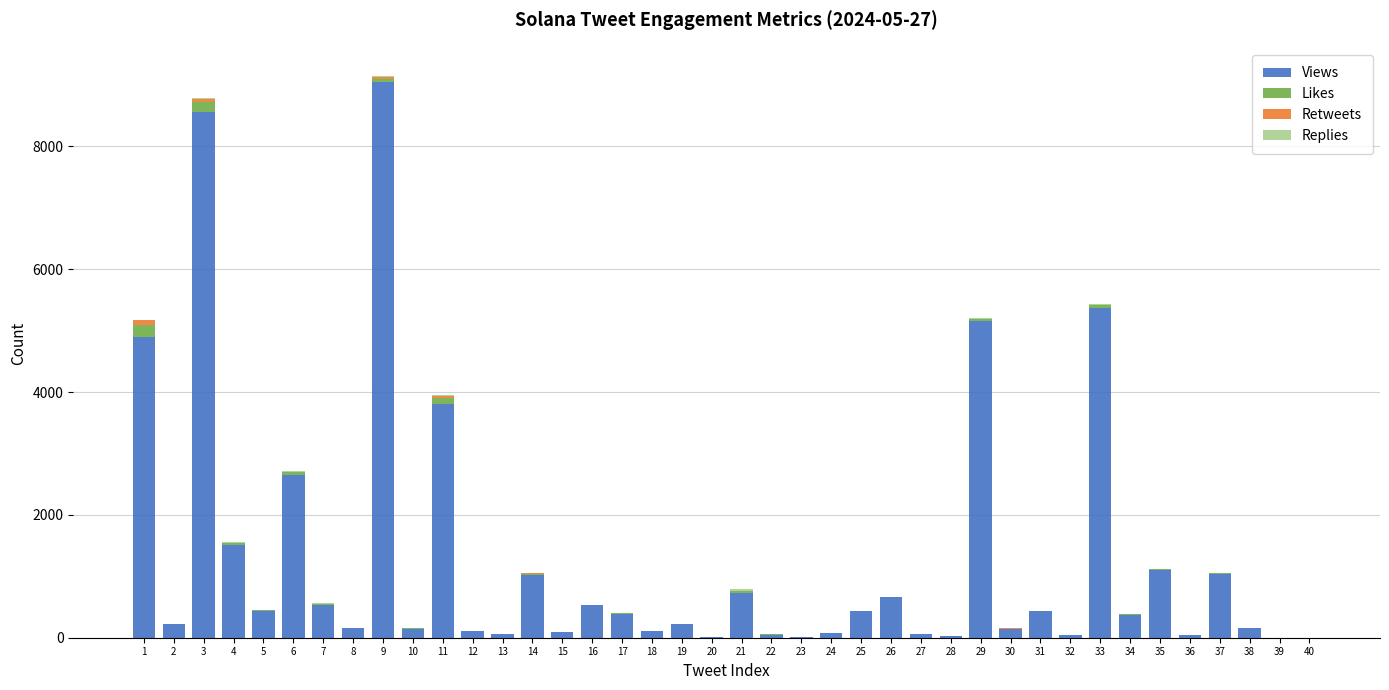

What is the highest value of the Views series?

9051